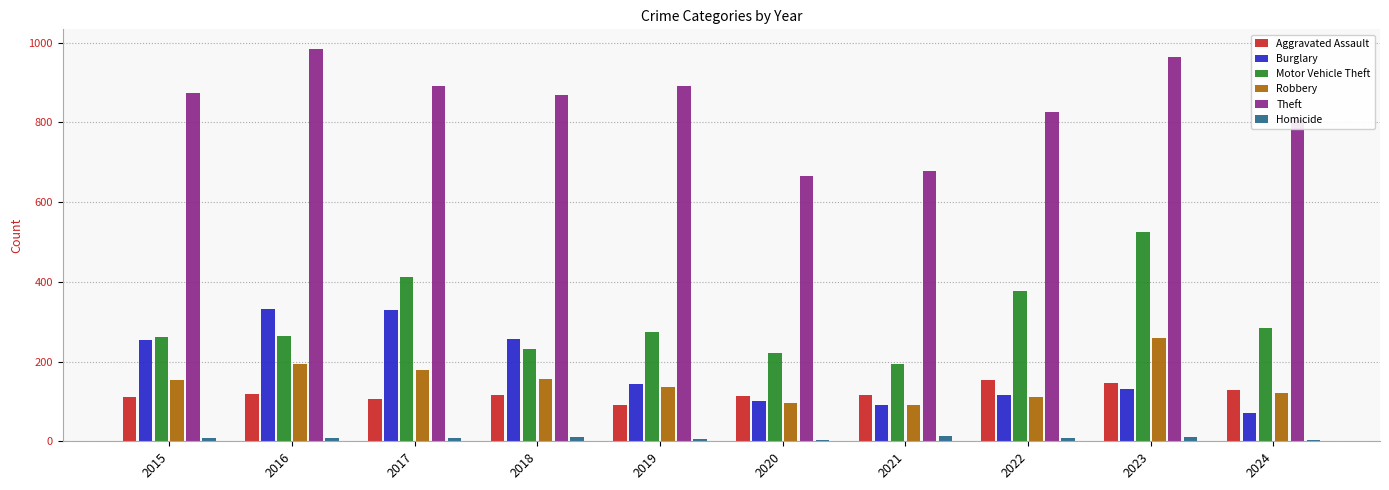

Between 2021 and 2024, which series saw the biggest shift?

Theft